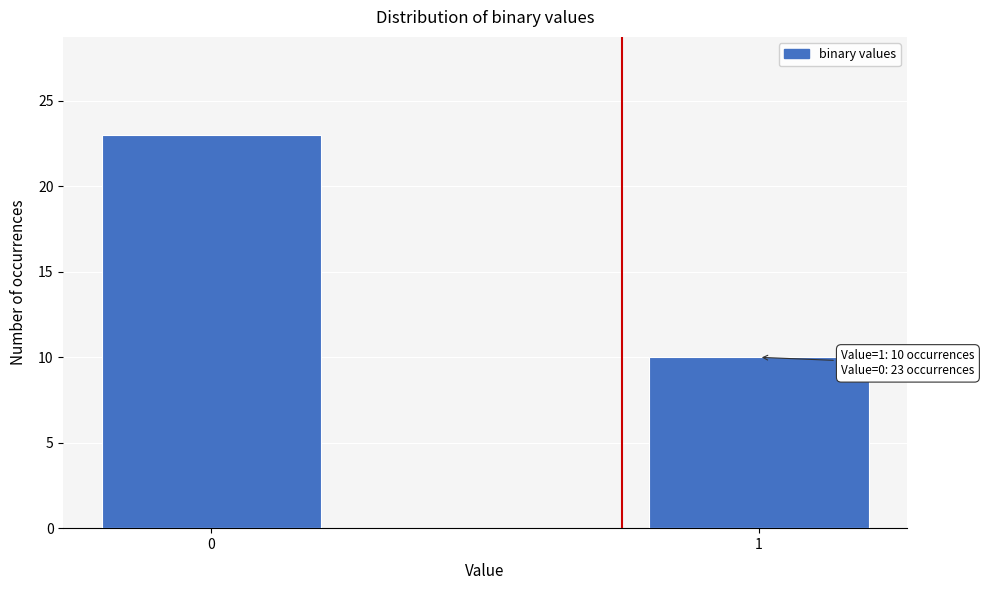

Reading right to left, list all the values displayed in this chart.

1=10	0=23